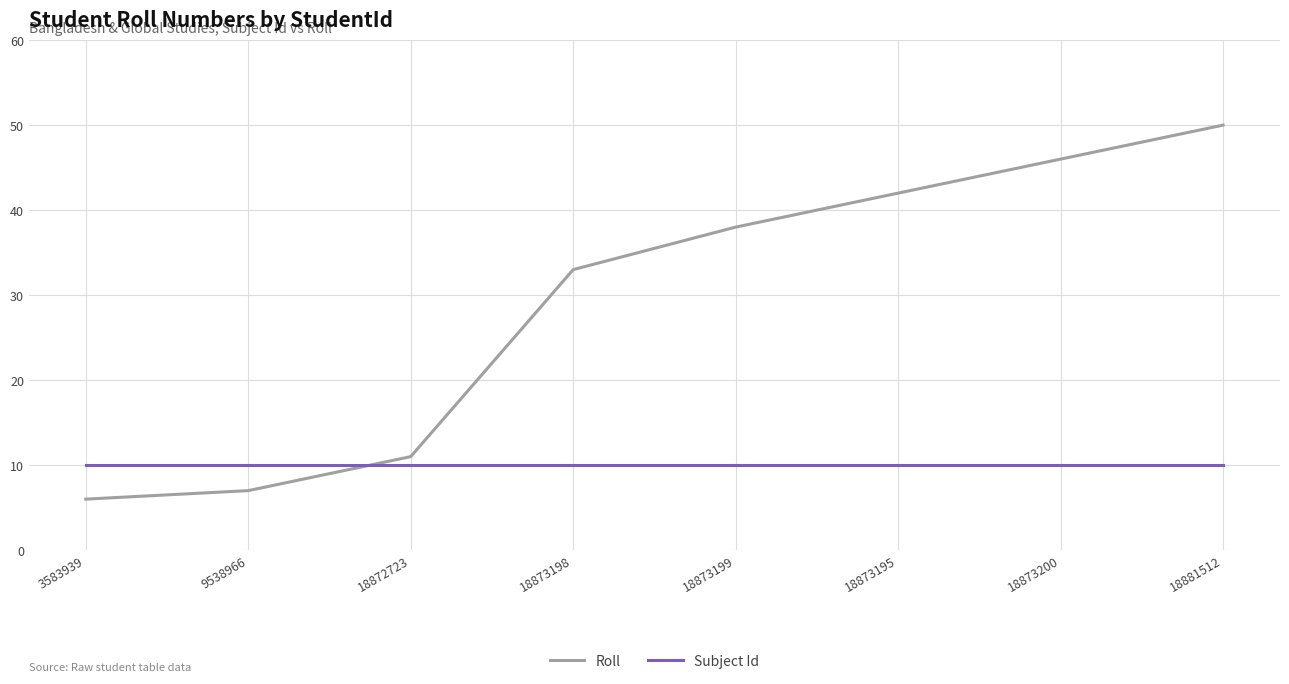

What is the maximum value for Roll?

50